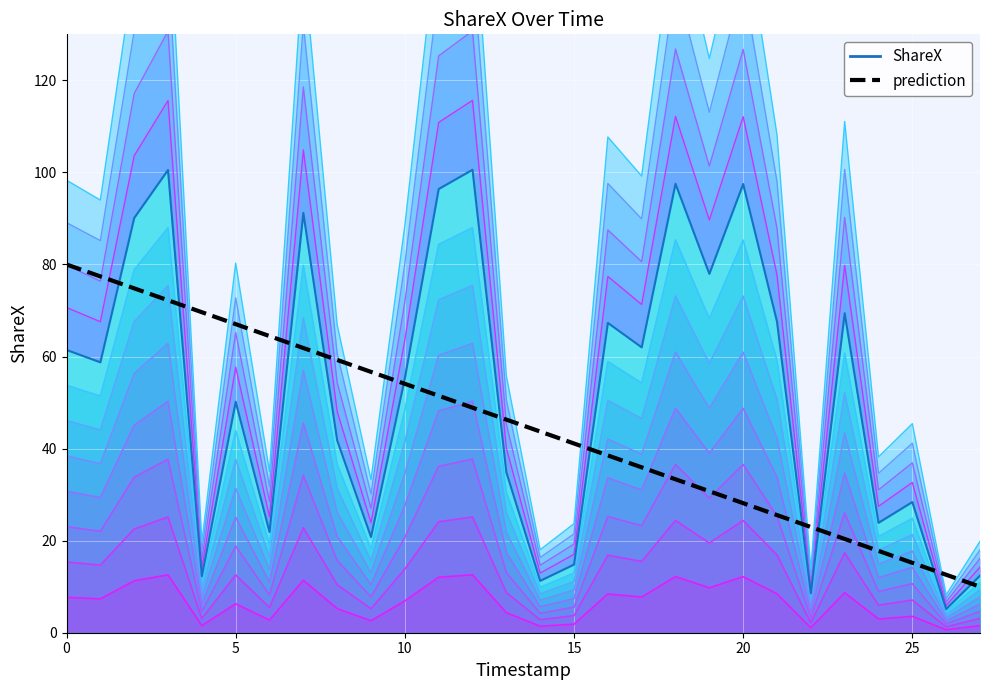

True or false: prediction has a value of 33.3 at 18.

True